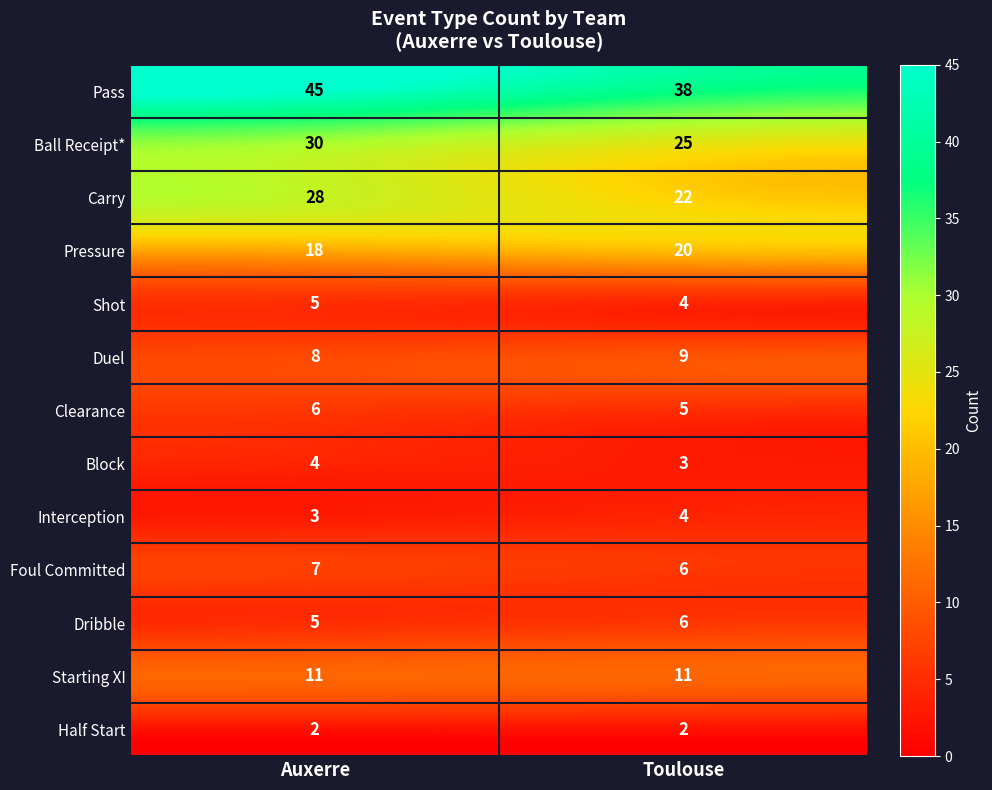

Rank the categories by Foul Committed value from highest to lowest.

Auxerre, Toulouse